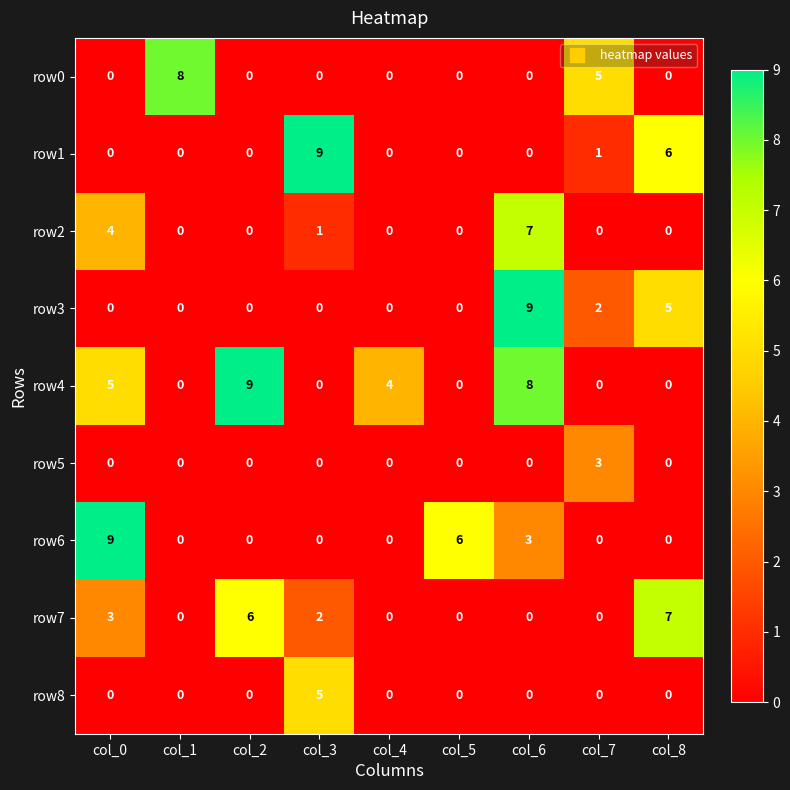

Between col_1 and col_4, which series saw the biggest shift?

row0